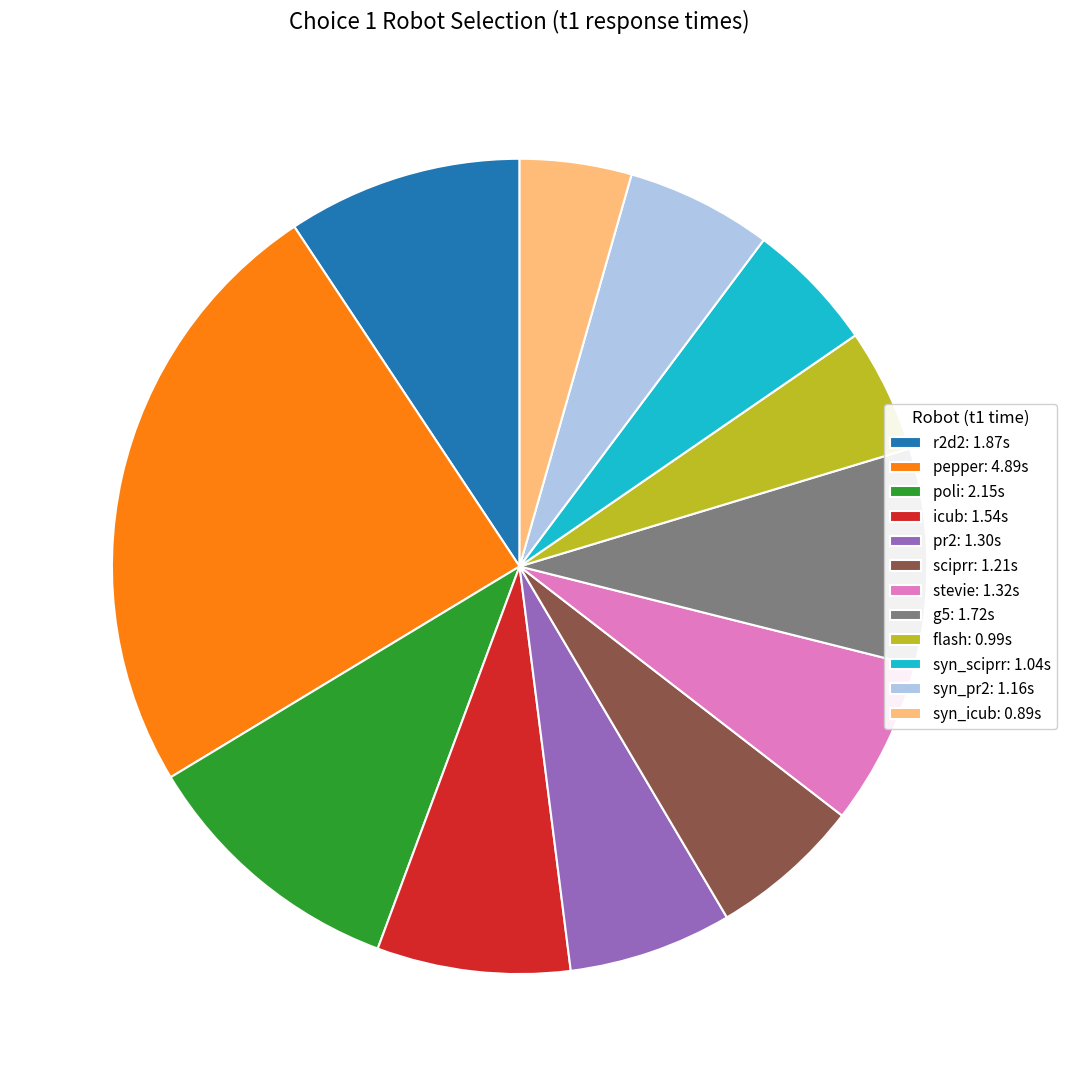

Is there any slice that represents more than half of the pie?

No